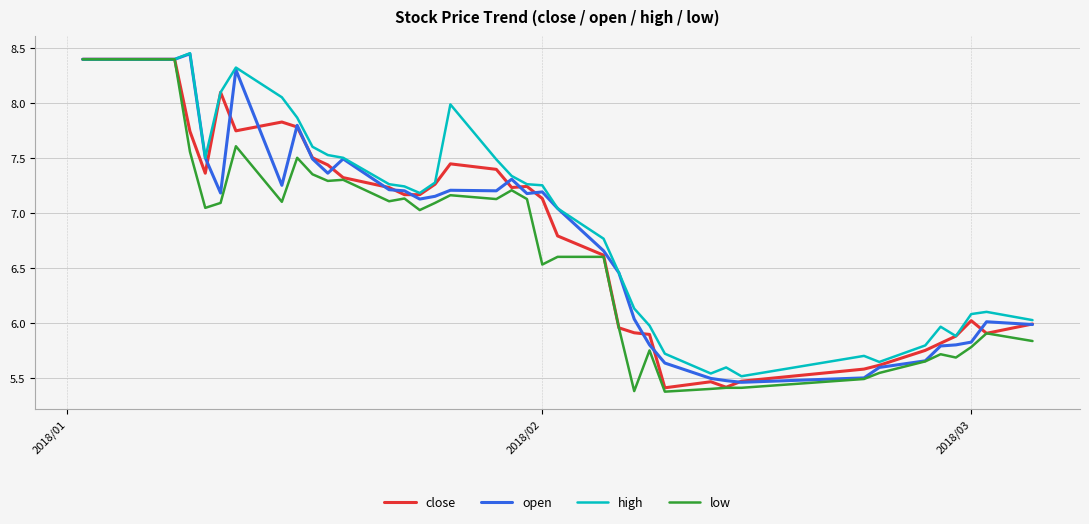

True or false: open has more than 1 points higher than both neighbors.

True